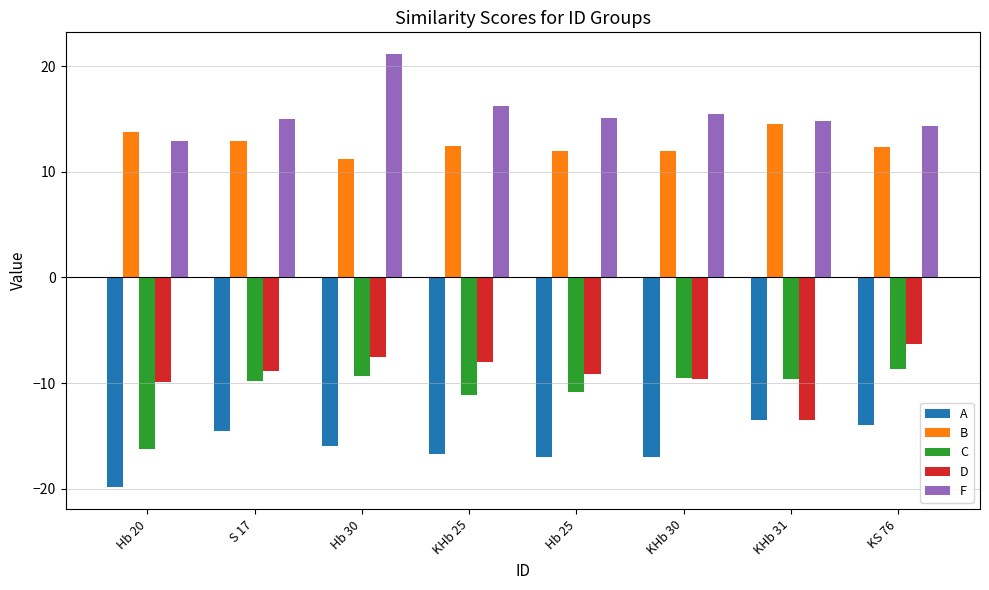

Is it true that D equals -4.1 at KHb 25?

False